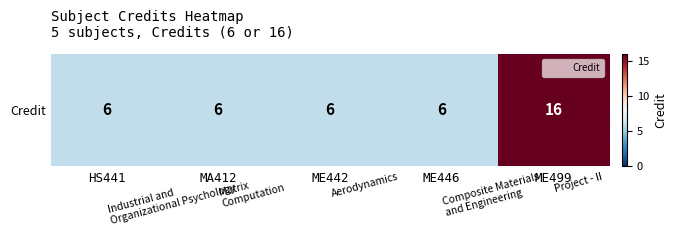

The value at HS441 is 6. True or false?

True